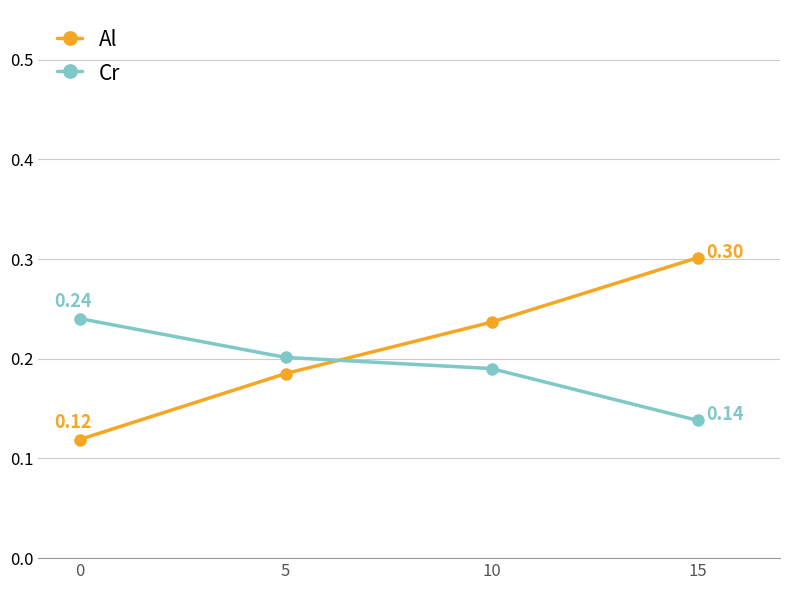

True or false: Cr has more than 2 points higher than both neighbors.

False